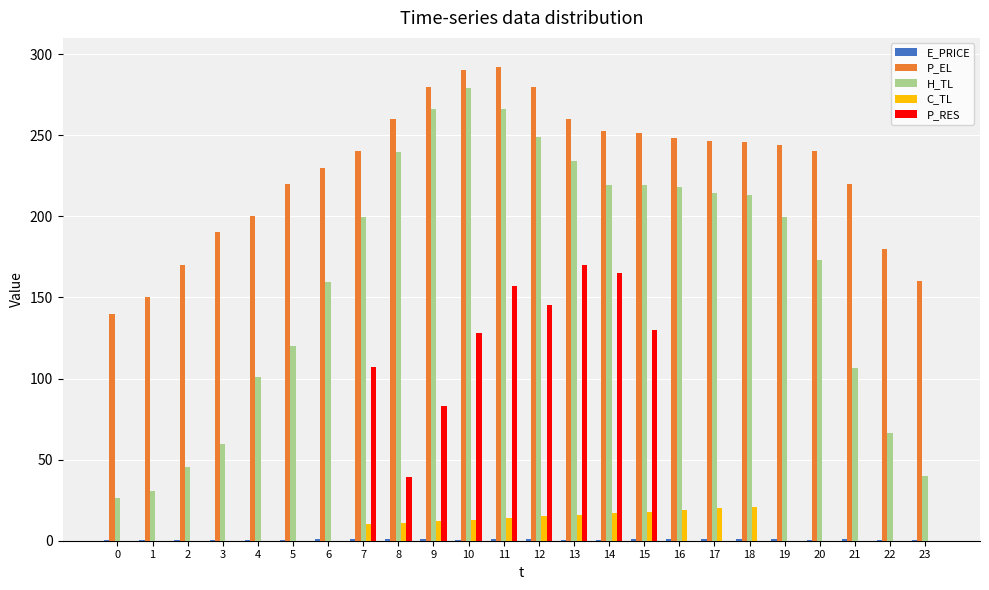

Which series has the largest total across all categories?

P_EL